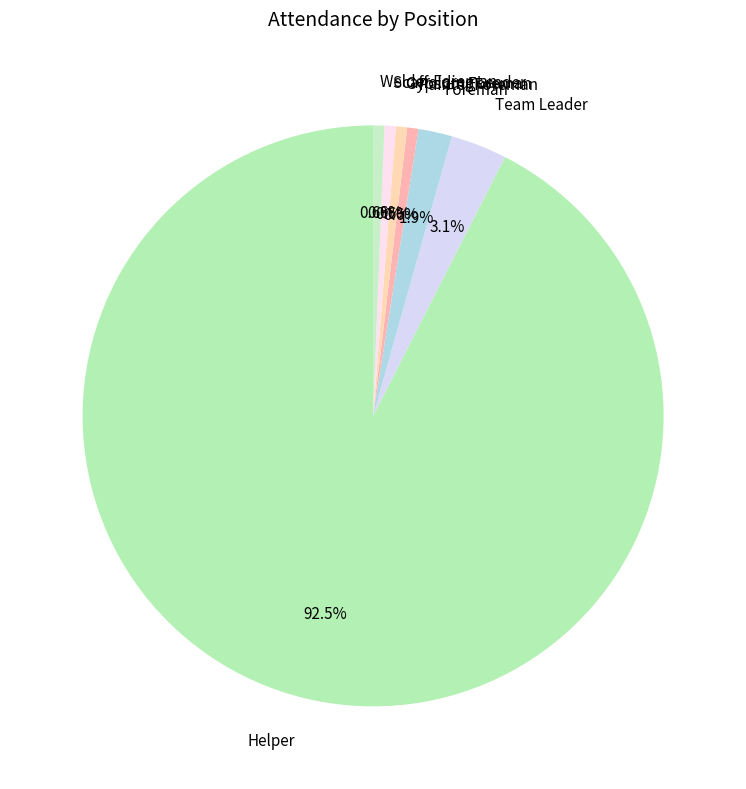

To the nearest percent, what is the difference between the Team Leader and Helper slice percentages?

89%